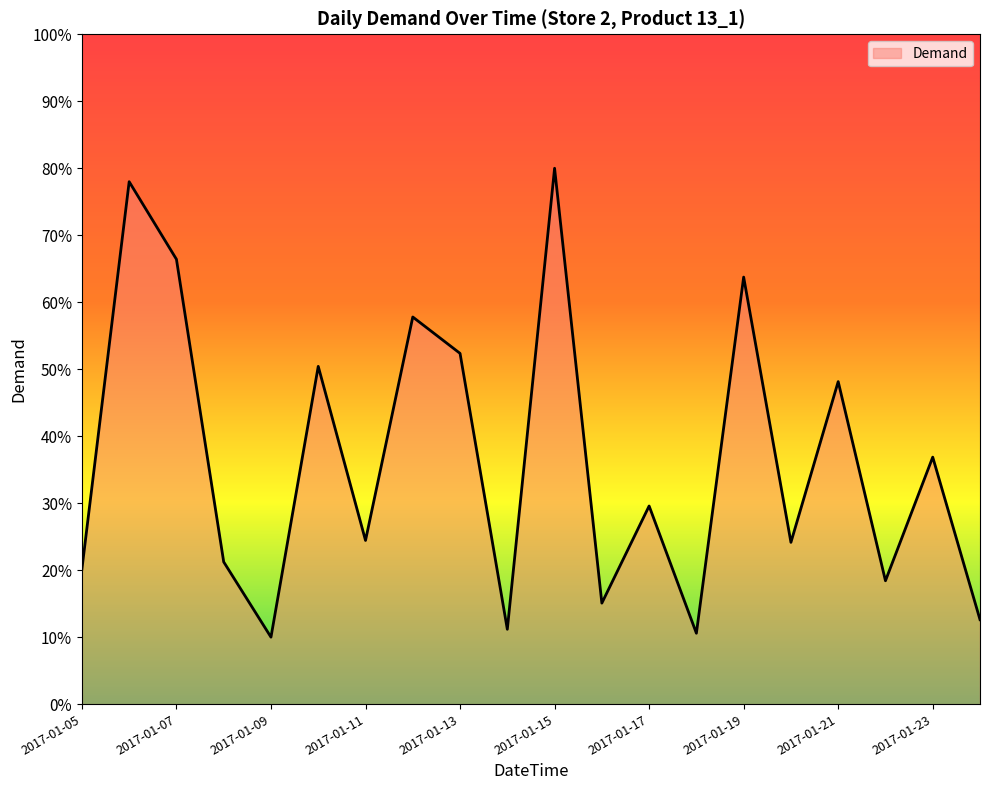

Does the chart display data point markers on the line(s)?

No